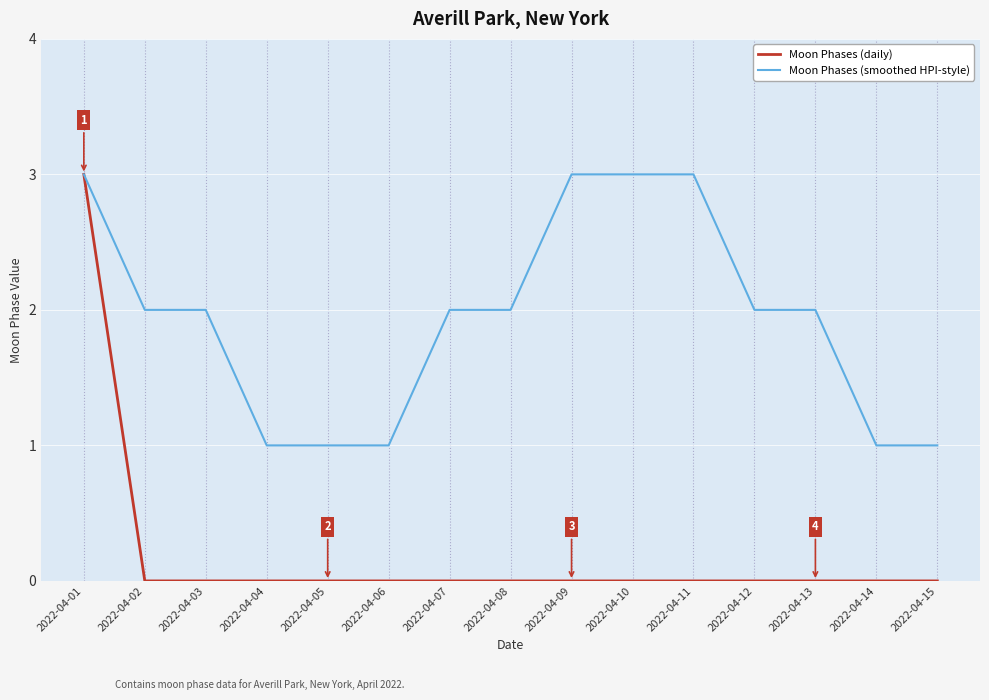

Rank the series by their average value, from highest to lowest.

Moon Phases (smoothed HPI-style), Moon Phases (daily)